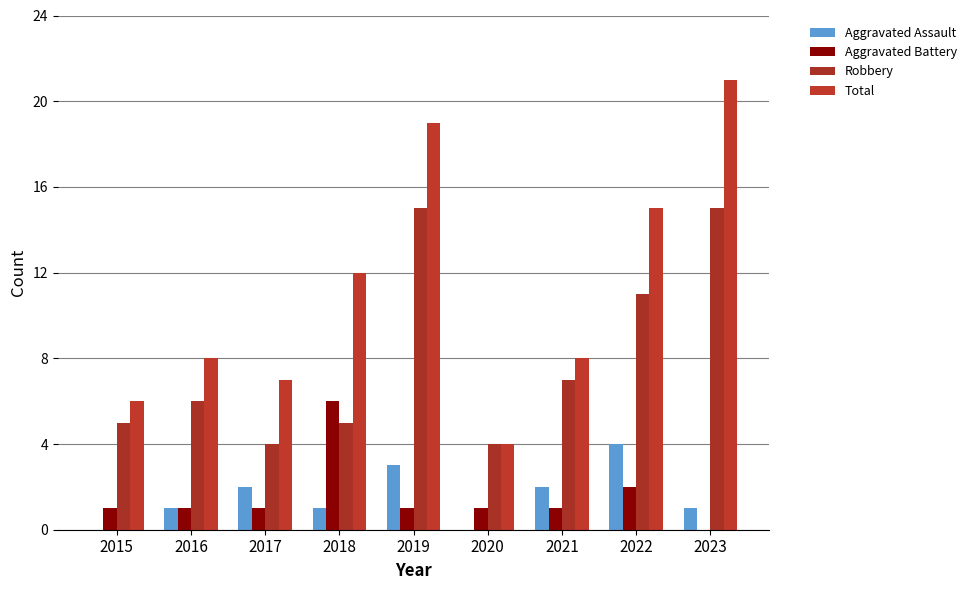

What is the difference between the second highest and second lowest values in the Robbery series?

11